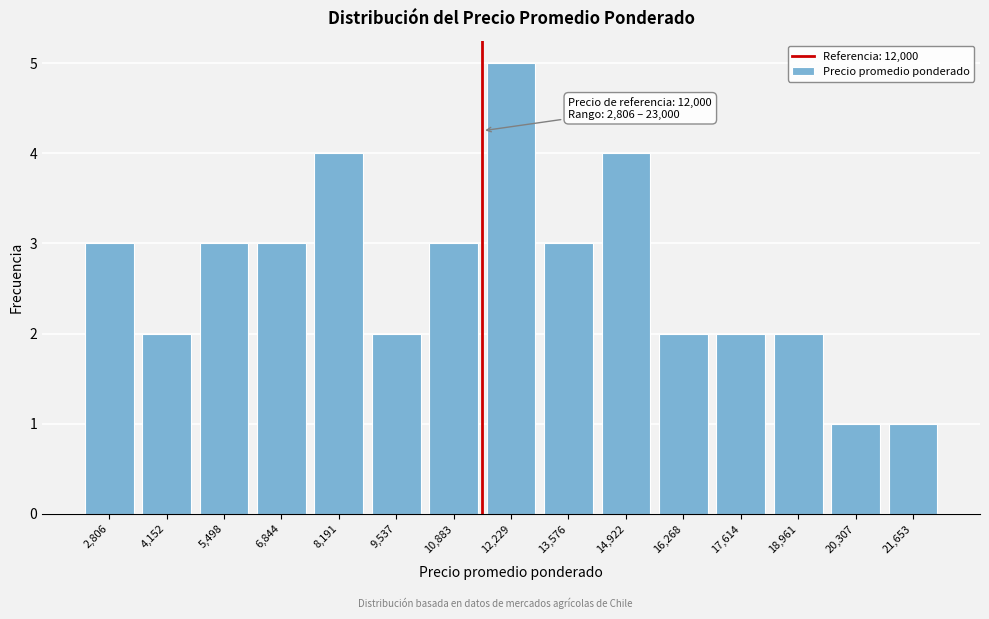

Reading right to left, transcribe all the data shown in this chart.

21,653=1	20,307=1	18,961=2	17,614=2	16,268=2	14,922=4	13,576=3	12,229=5	10,883=3	9,537=2	8,191=4	6,844=3	5,498=3	4,152=2	2,806=3